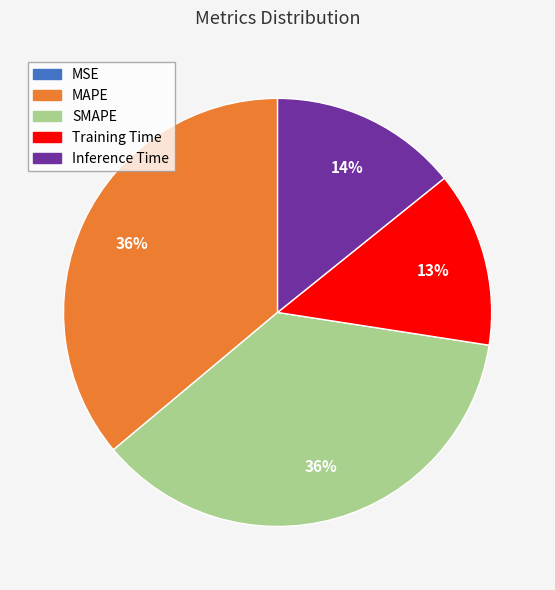

Does SMAPE represent more than half of the total?

No